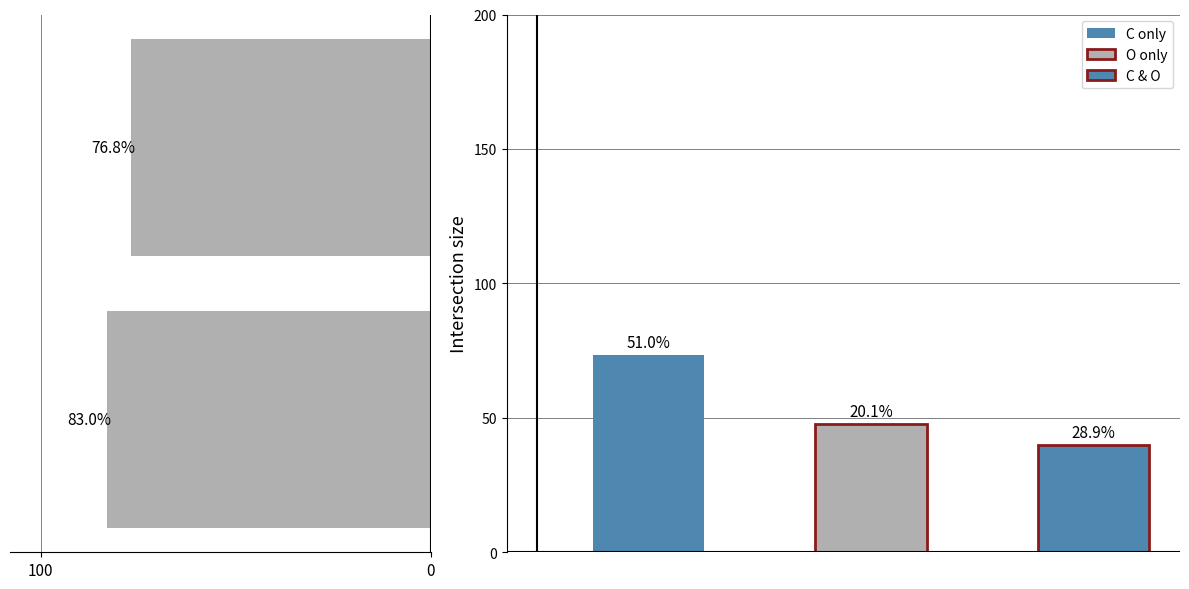

What is the difference between the values at 100 and 0?

6.2